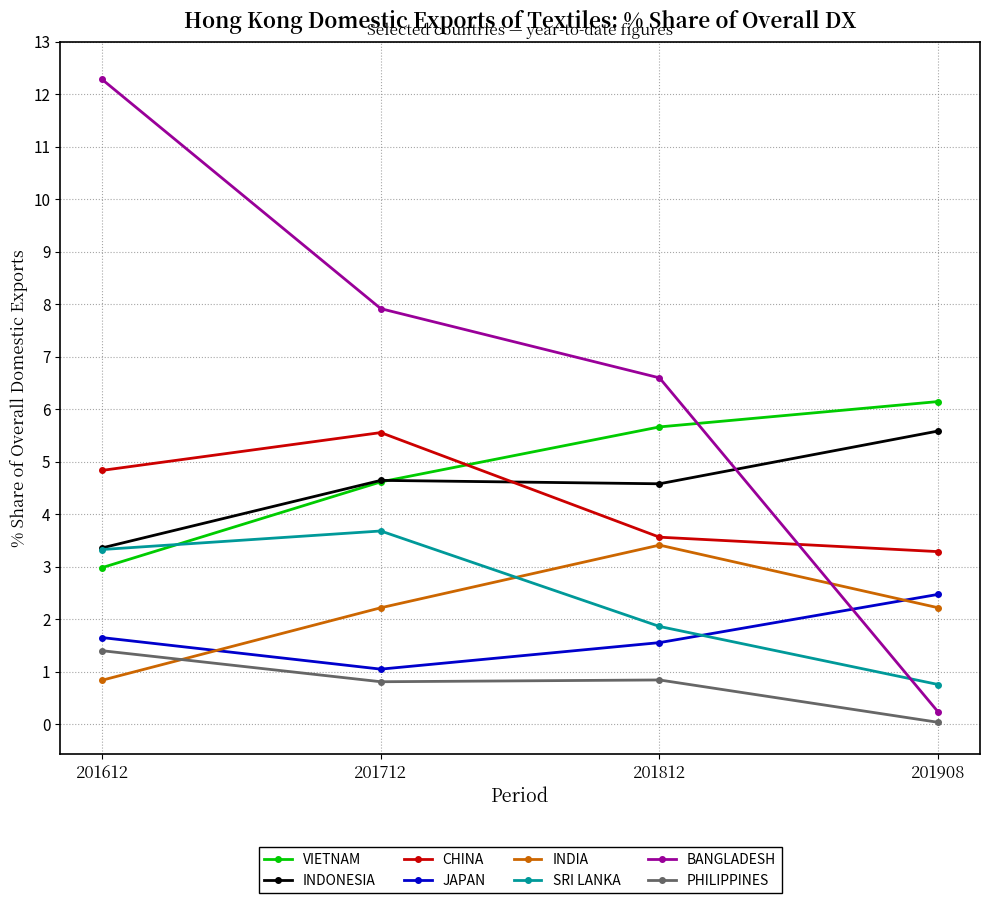

Between which two adjacent categories do JAPAN and BANGLADESH first intersect?

201812 and 201908